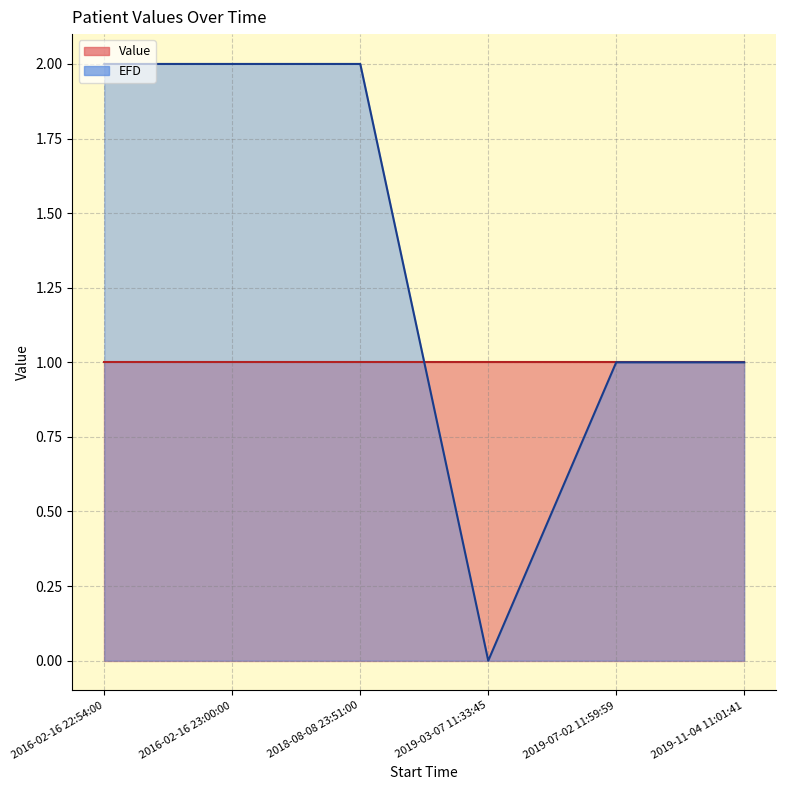

How many lines are shown in the chart?

2